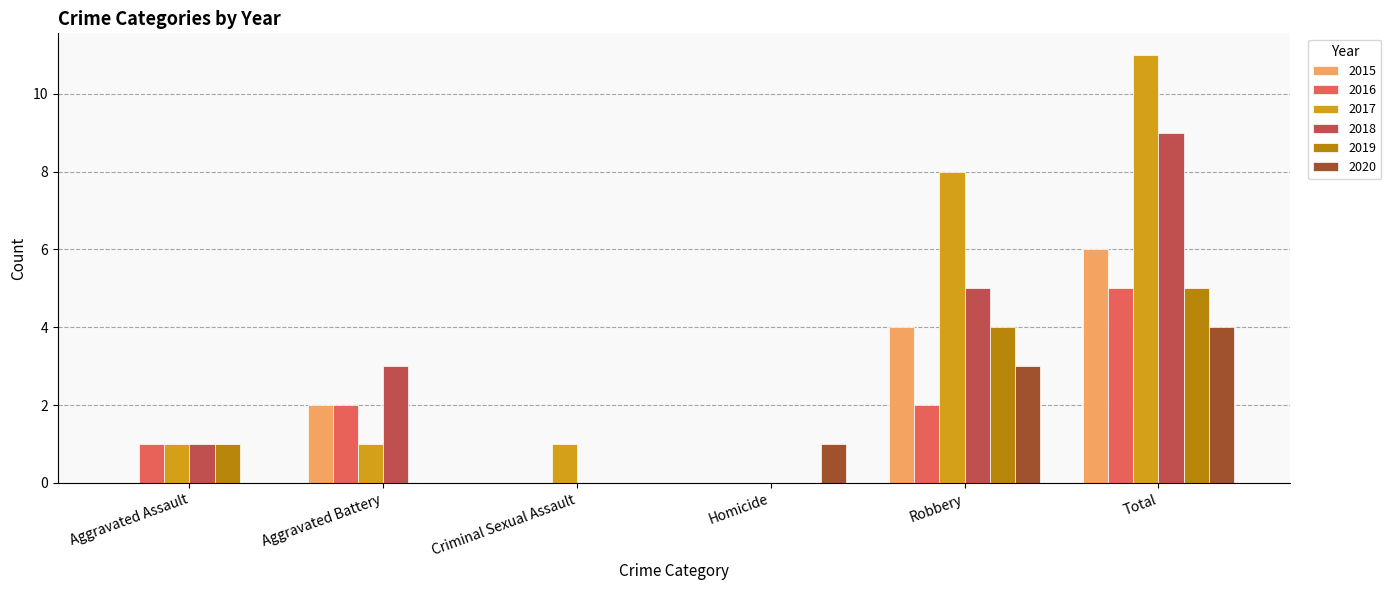

Reading right to left, list all the values displayed in this chart.

2015: 6	4	0	0	2	0
2016: 5	2	0	0	2	1
2017: 11	8	0	1	1	1
2018: 9	5	0	0	3	1
2019: 5	4	0	0	0	1
2020: 4	3	1	0	0	0